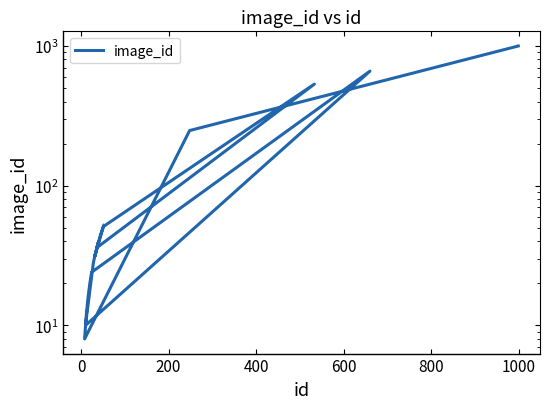

What is the greatest value displayed?

999